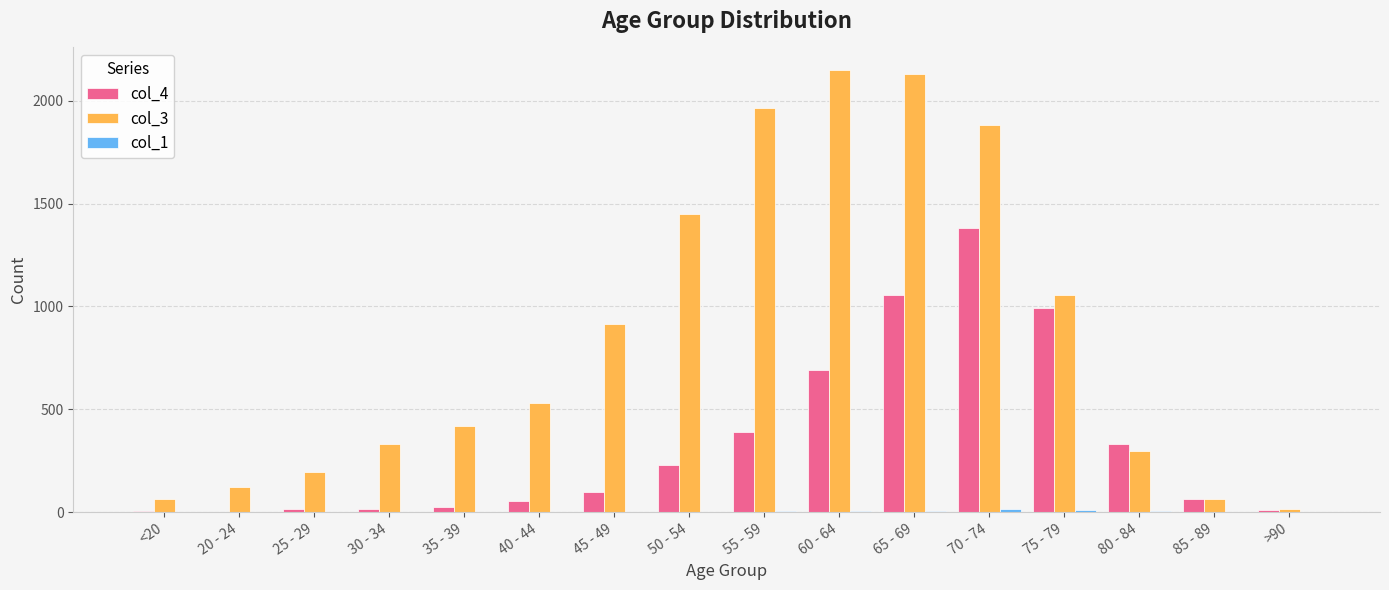

At which category is the sum across all series the highest?

70 - 74